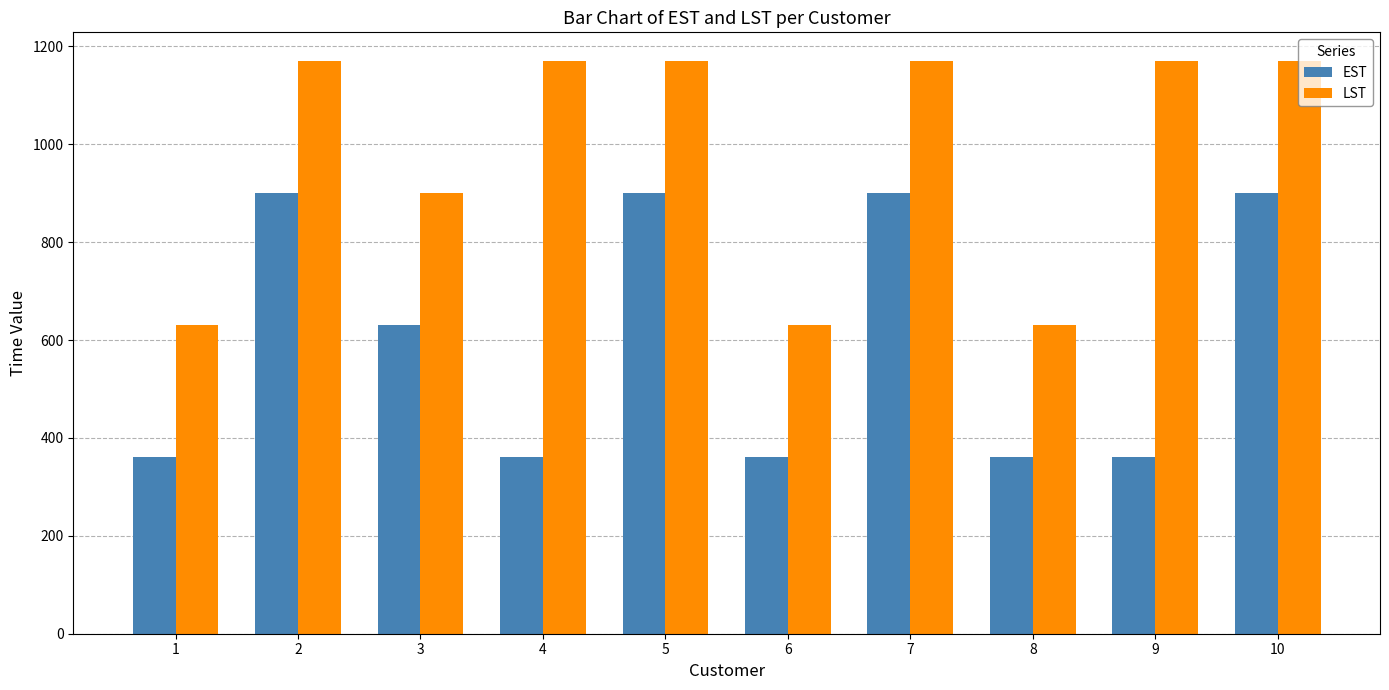

What is the sum of the EST values at 4 and 9?

720